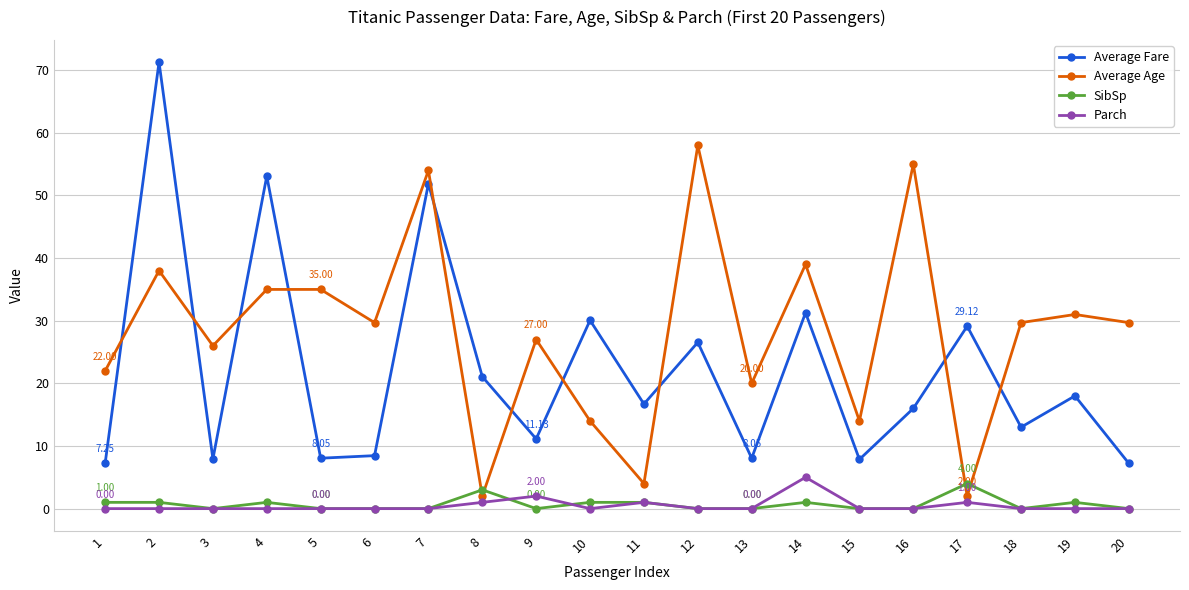

Is the value of Parch at 13 greater than the value of Average Fare at 16?

No